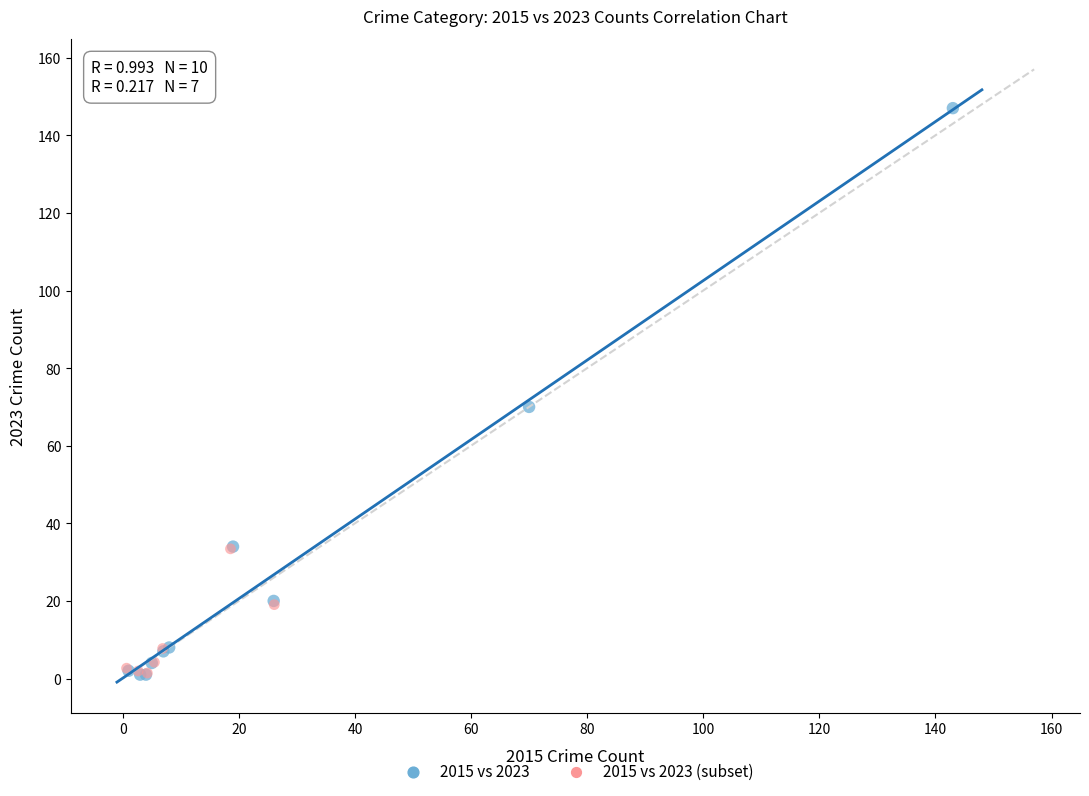

Which series has the widest spread of Y values?

2015 vs 2023